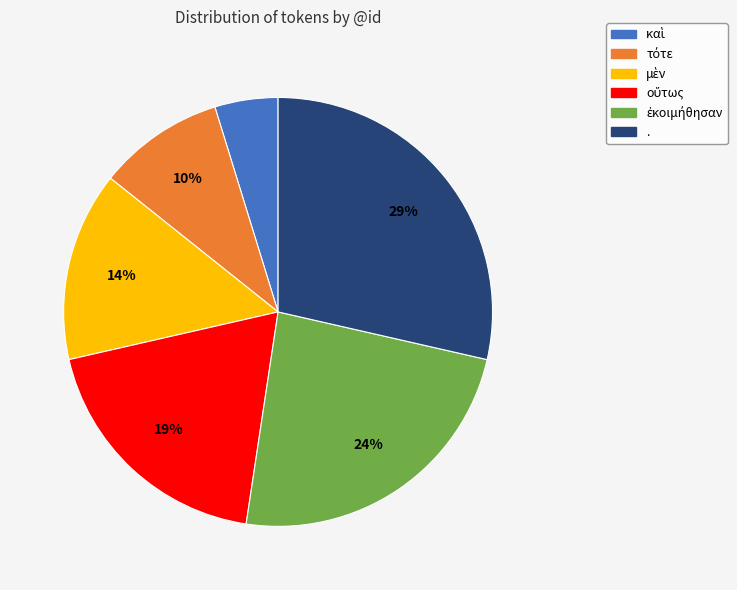

How many segments does this pie chart have?

6